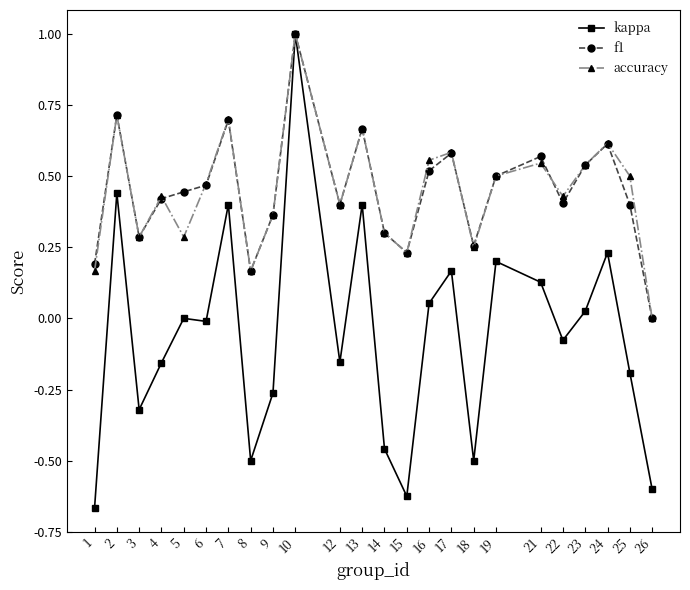

At which category does accuracy reach its first local valley?

3